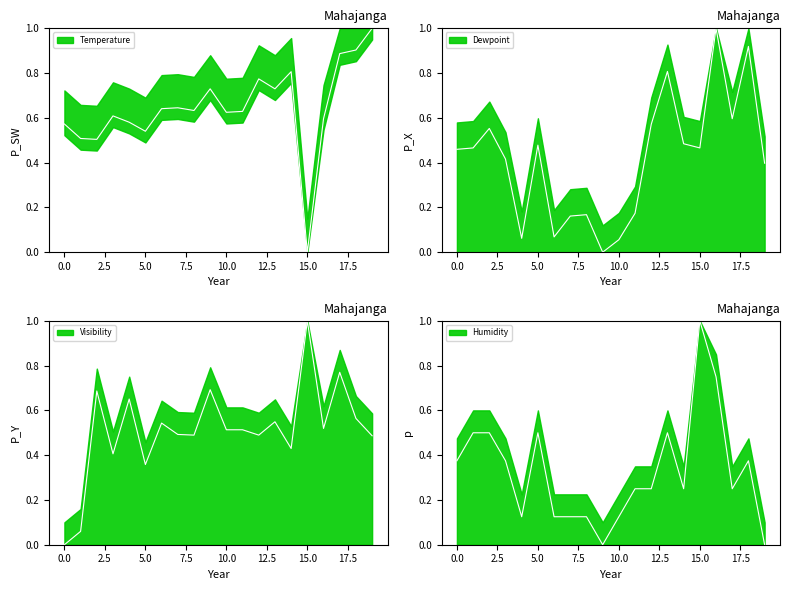

What is the sum of the Temperature values at 0 and 9?

1.3